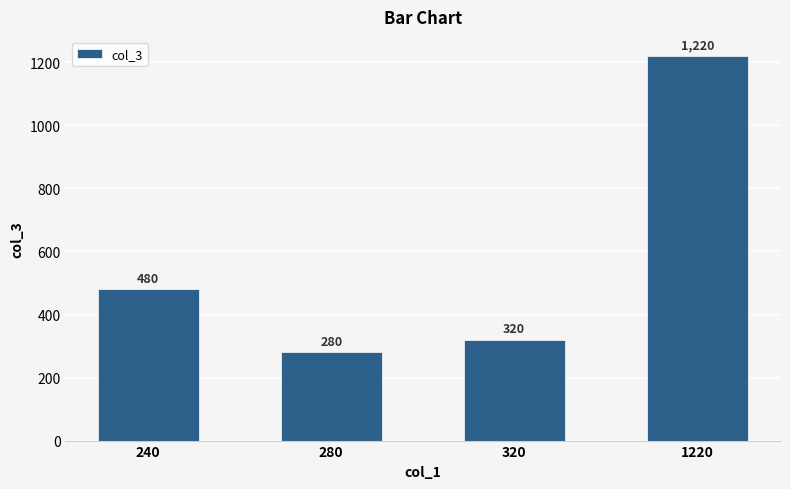

List the labels in order of value, smallest first.

280, 320, 240, 1220